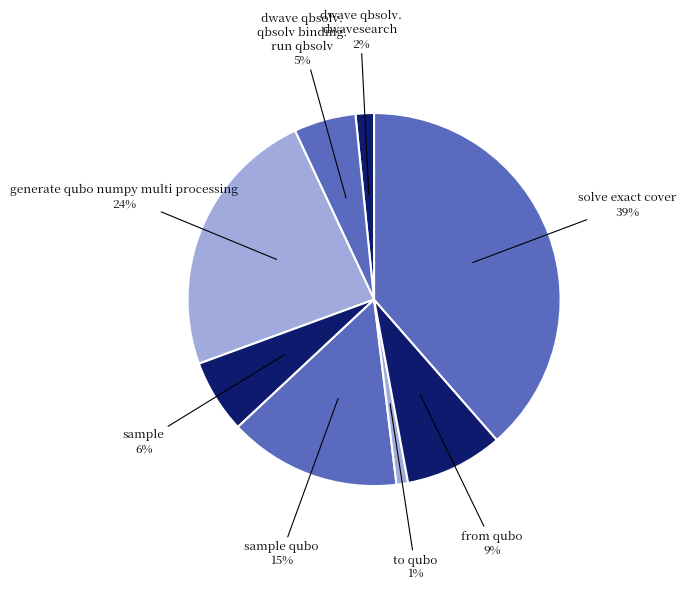

Count the number of slices in the pie.

8